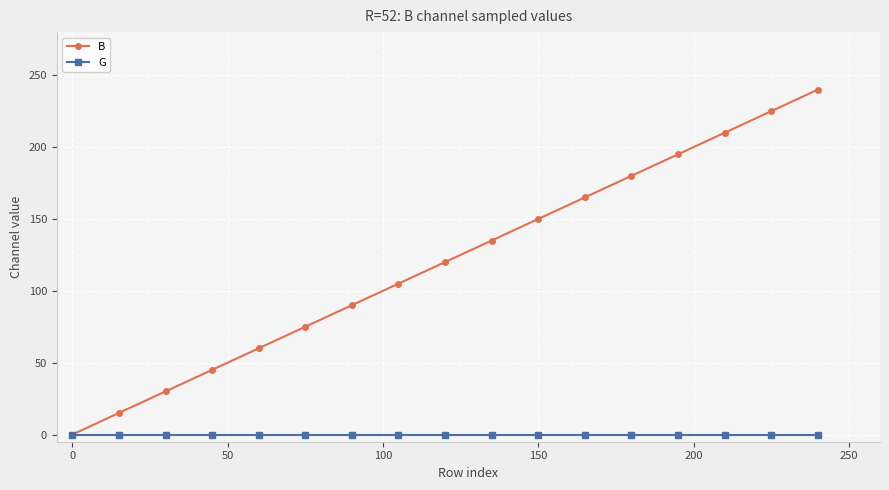

Count the number of data series in this chart.

2